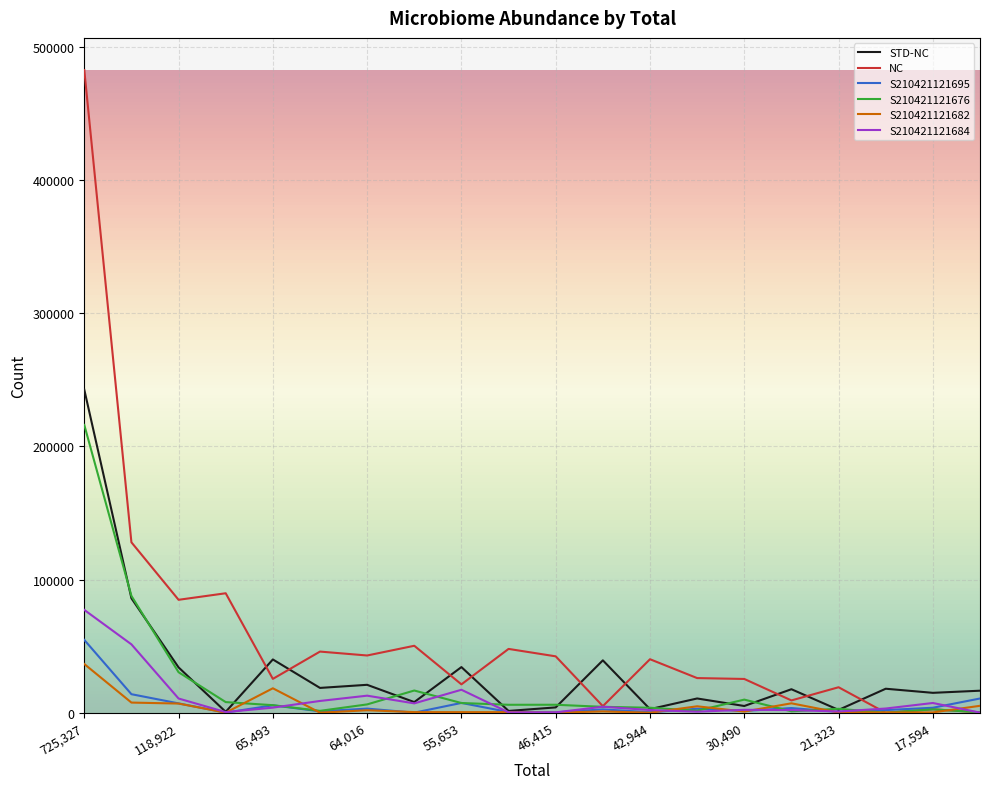

At how many categories does at least one series exceed 21406?

15